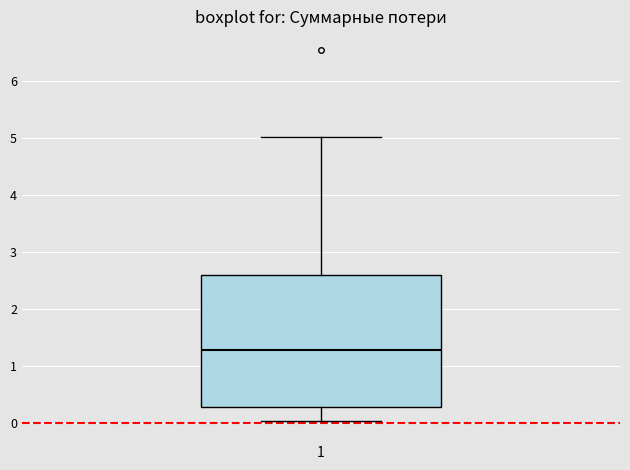

Read this box plot against the y-axis: the position of the median line, the range covered by the box, and the ends of both whiskers. The values are not printed on the chart, so give them approximately, as read against the axis.

median 1.3, box 0.3 to 2.6, whiskers 0.0 to 5.0